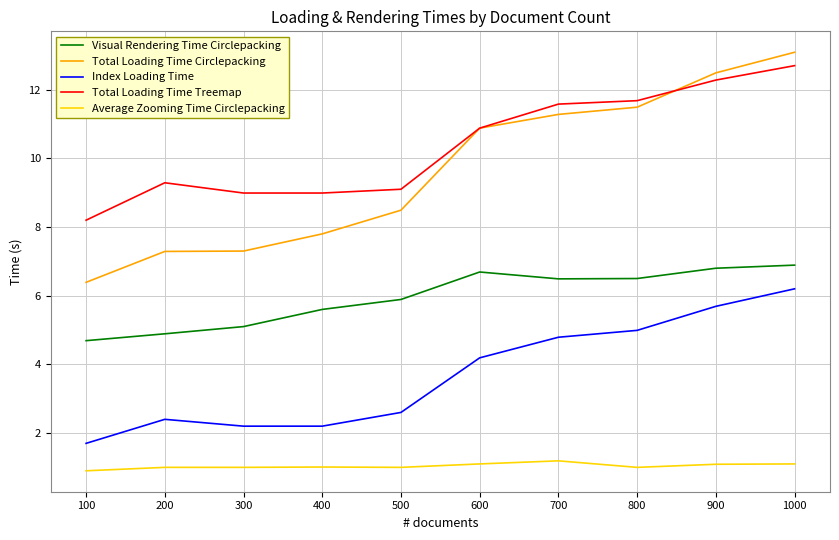

Reading right to left, transcribe all the data shown in this chart.

Visual Rendering Time Circlepacking: 1000=6.9	900=6.8	800=6.5	700=6.5	600=6.7	500=5.9	400=5.6	300=5.1	200=4.9	100=4.7
Total Loading Time Circlepacking: 1000=13.1	900=12.5	800=11.5	700=11.3	600=10.9	500=8.5	400=7.8	300=7.3	200=7.3	100=6.4
Index Loading Time: 1000=6.2	900=5.7	800=5.0	700=4.8	600=4.2	500=2.6	400=2.2	300=2.2	200=2.4	100=1.7
Total Loading Time Treemap: 1000=12.7	900=12.3	800=11.7	700=11.6	600=10.9	500=9.1	400=9.0	300=9.0	200=9.3	100=8.2
Average Zooming Time Circlepacking: 1000=1.1	900=1.1	800=1.0	700=1.2	600=1.1	500=1.0	400=1.0	300=1.0	200=1.0	100=0.9